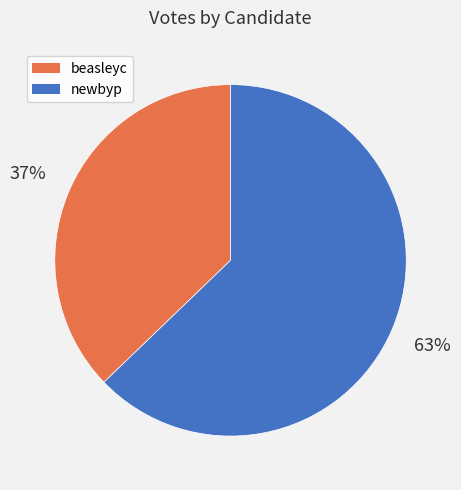

Which category has the smallest portion of the pie?

beasleyc